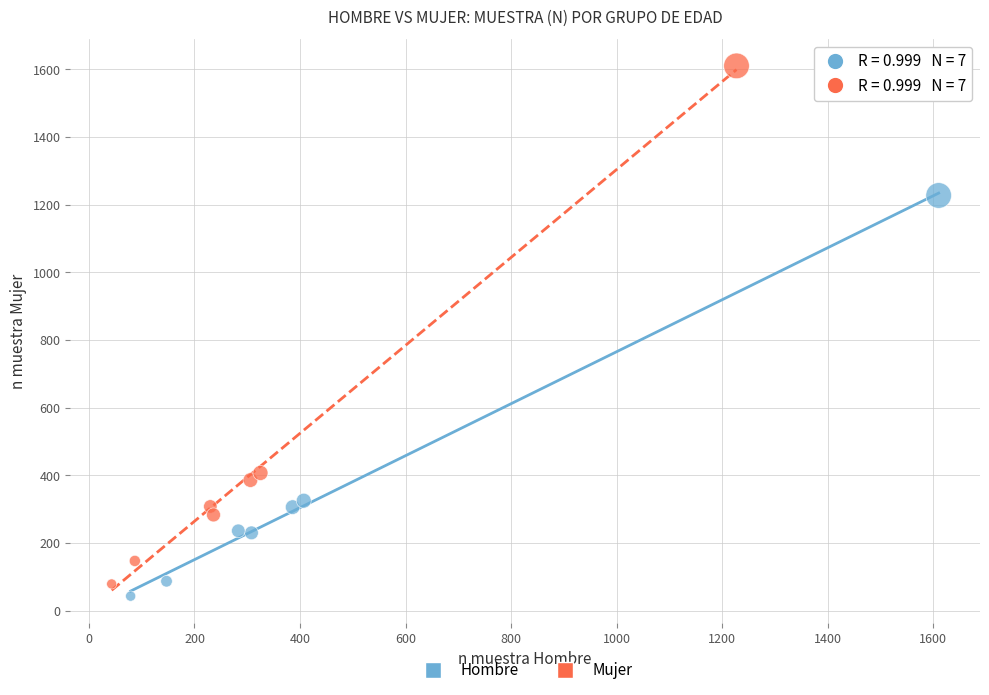

Which series has the largest Y range (max minus min)?

Mujer